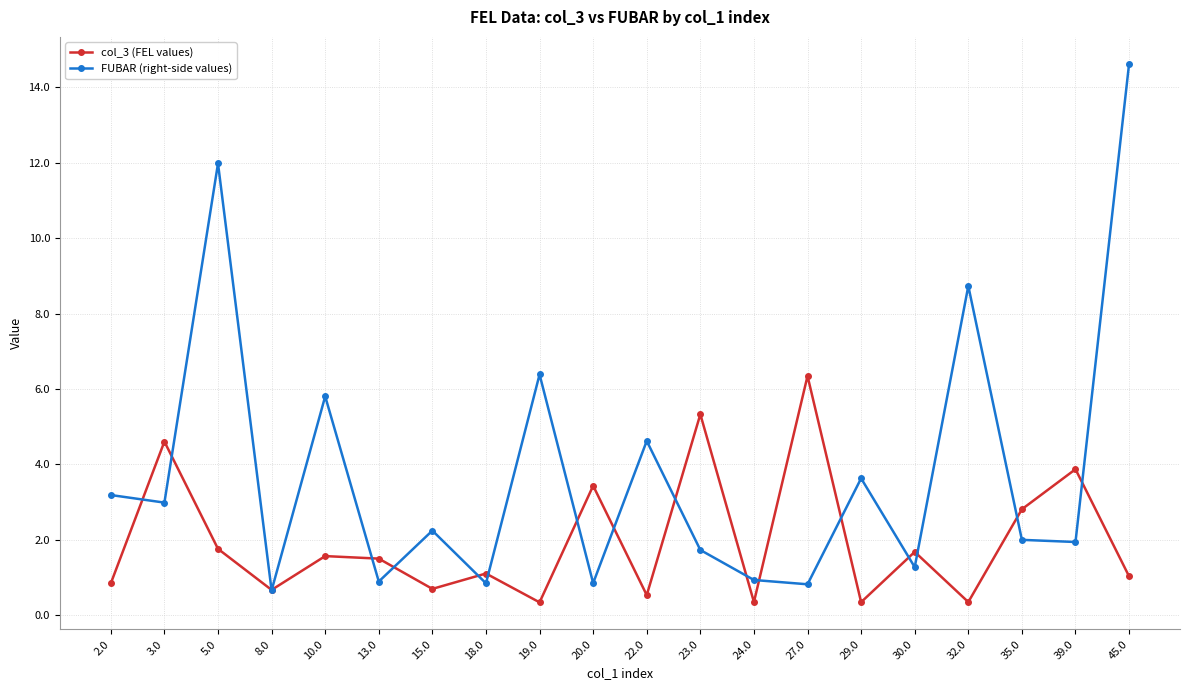

What are all the series names shown in the legend?

col_3 (FEL values), FUBAR (right-side values)